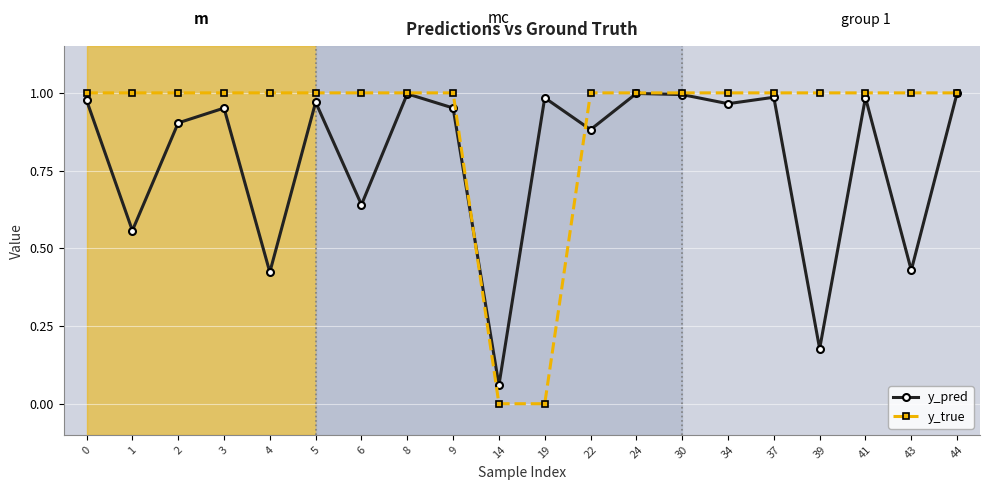

Is this an area chart (filled region under the line)?

No